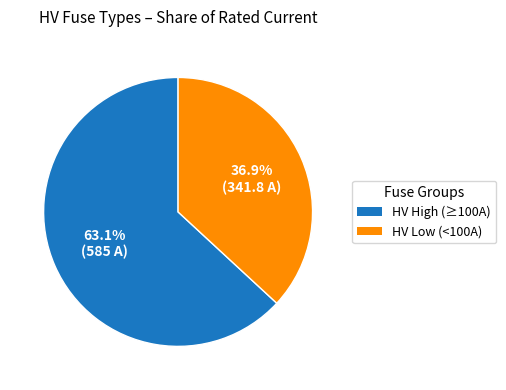

Is the sum of HV High (≥100A) and HV Low (<100A) greater than half?

Yes